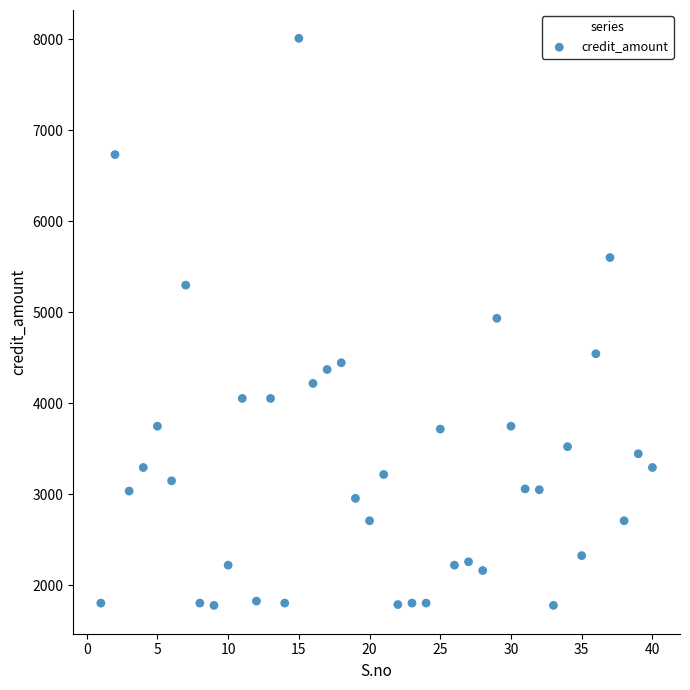

What is the range of X values (max minus min)?

39